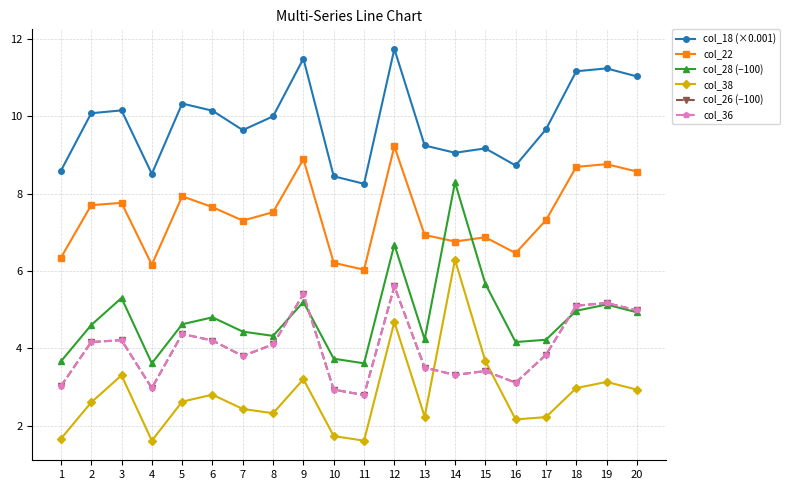

In col_22, how many points are higher than both neighbors (excluding endpoints)?

6